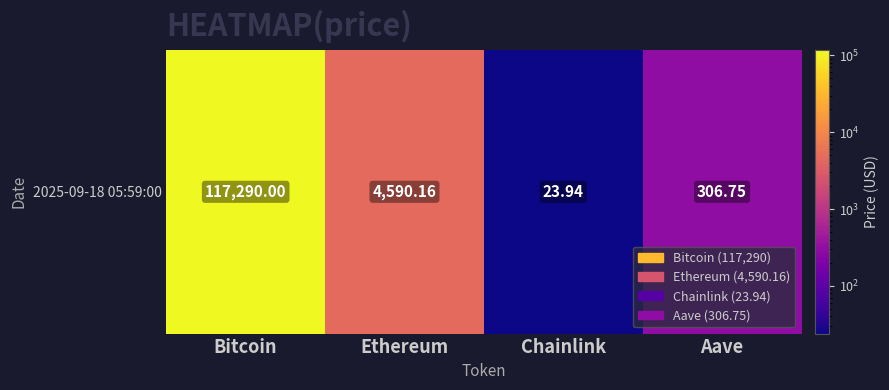

What is the difference between the second highest and second lowest values?

4283.4